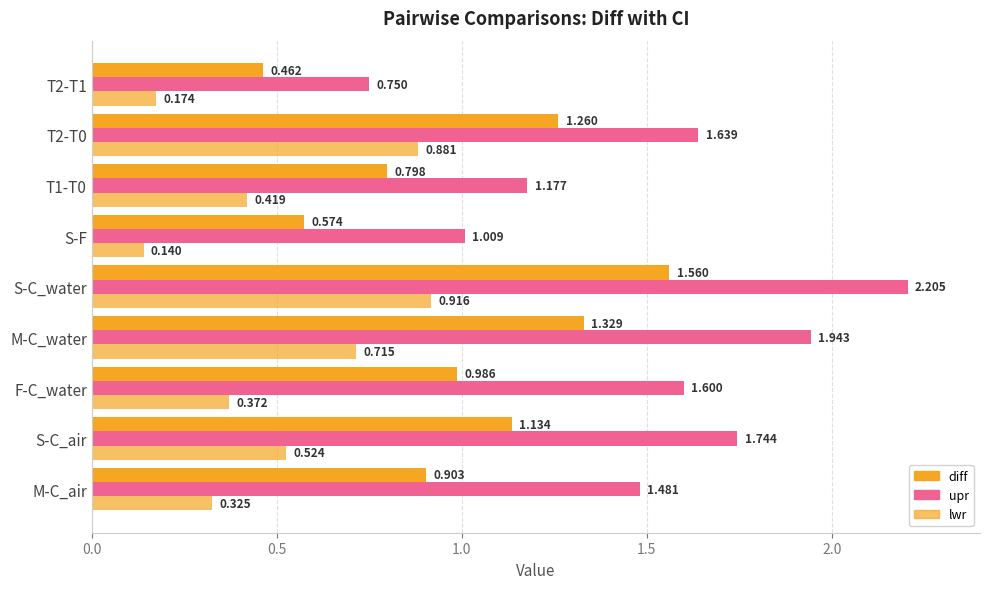

How many distinct data groups are displayed?

3